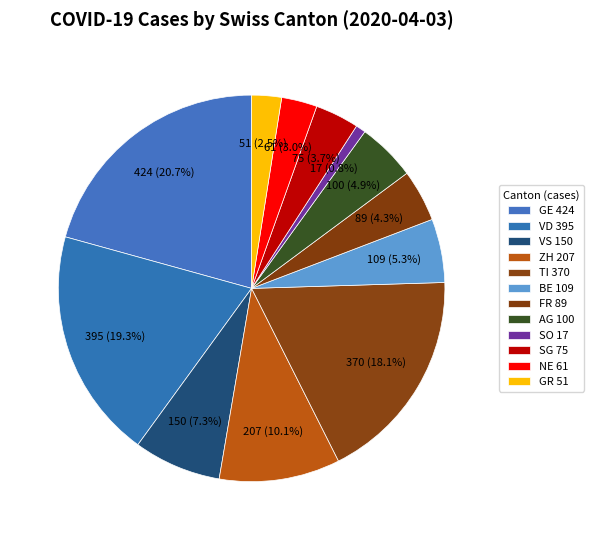

How many segments does this pie chart have?

12